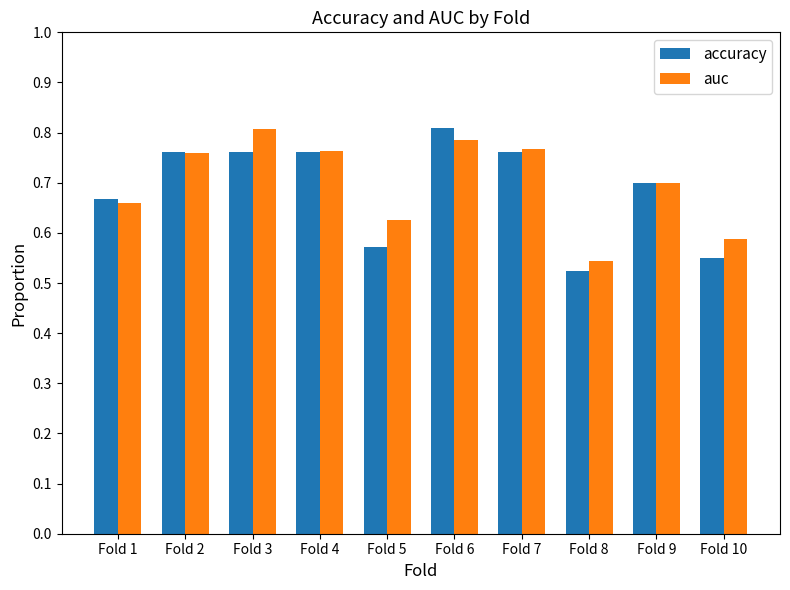

Which category has the highest value in the auc series?

Fold 3